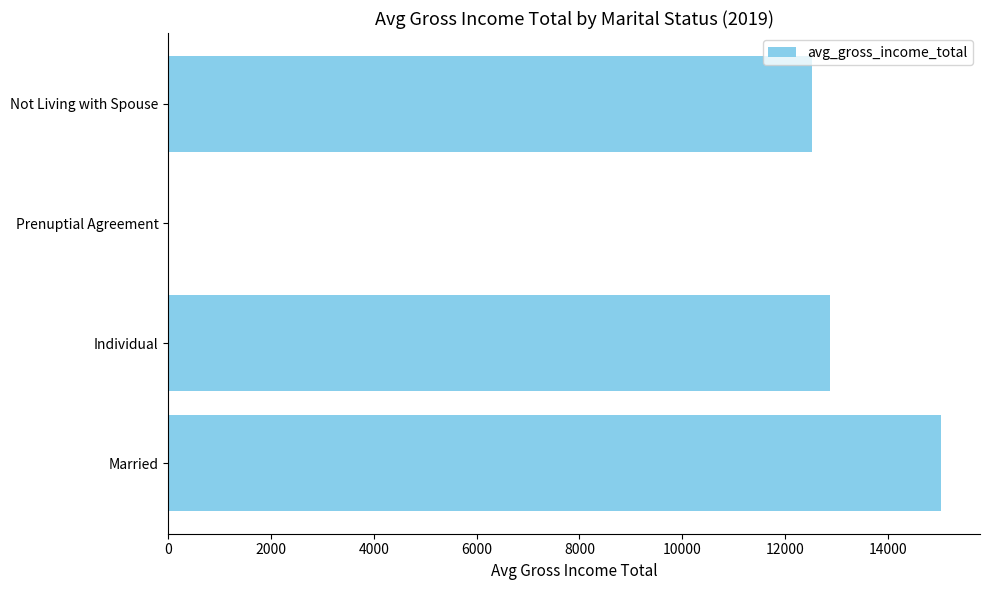

Is it true that the value at Prenuptial Agreement is 8796.9?

False